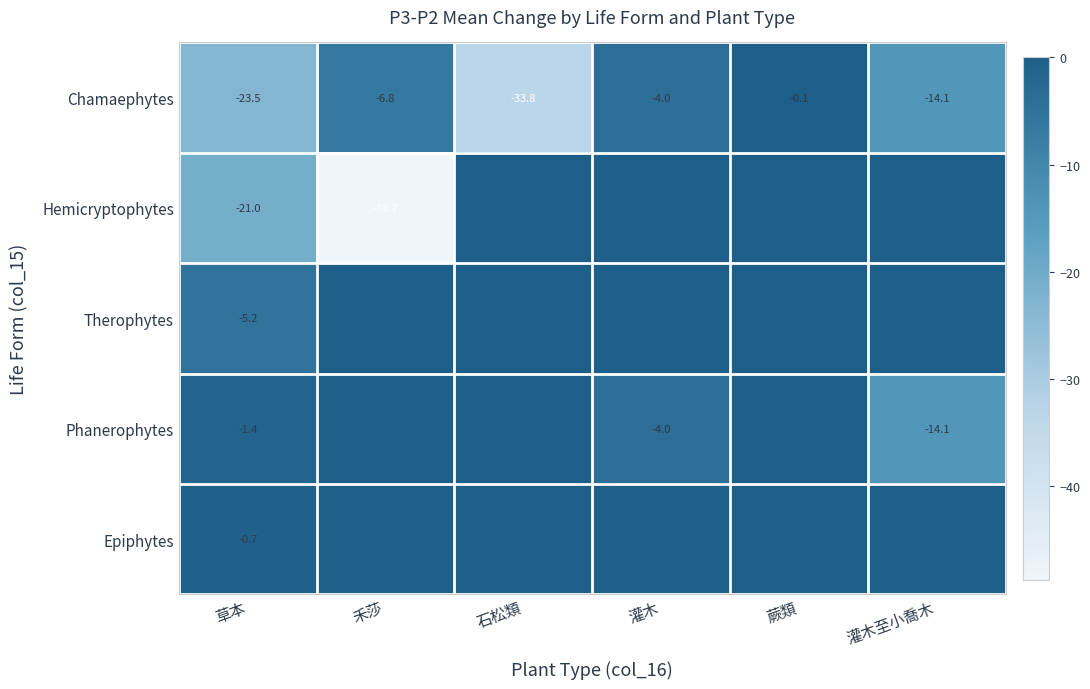

List the labels in order of Chamaephytes value, largest first.

蕨類, 灌木, 禾莎, 灌木至小喬木, 草本, 石松類